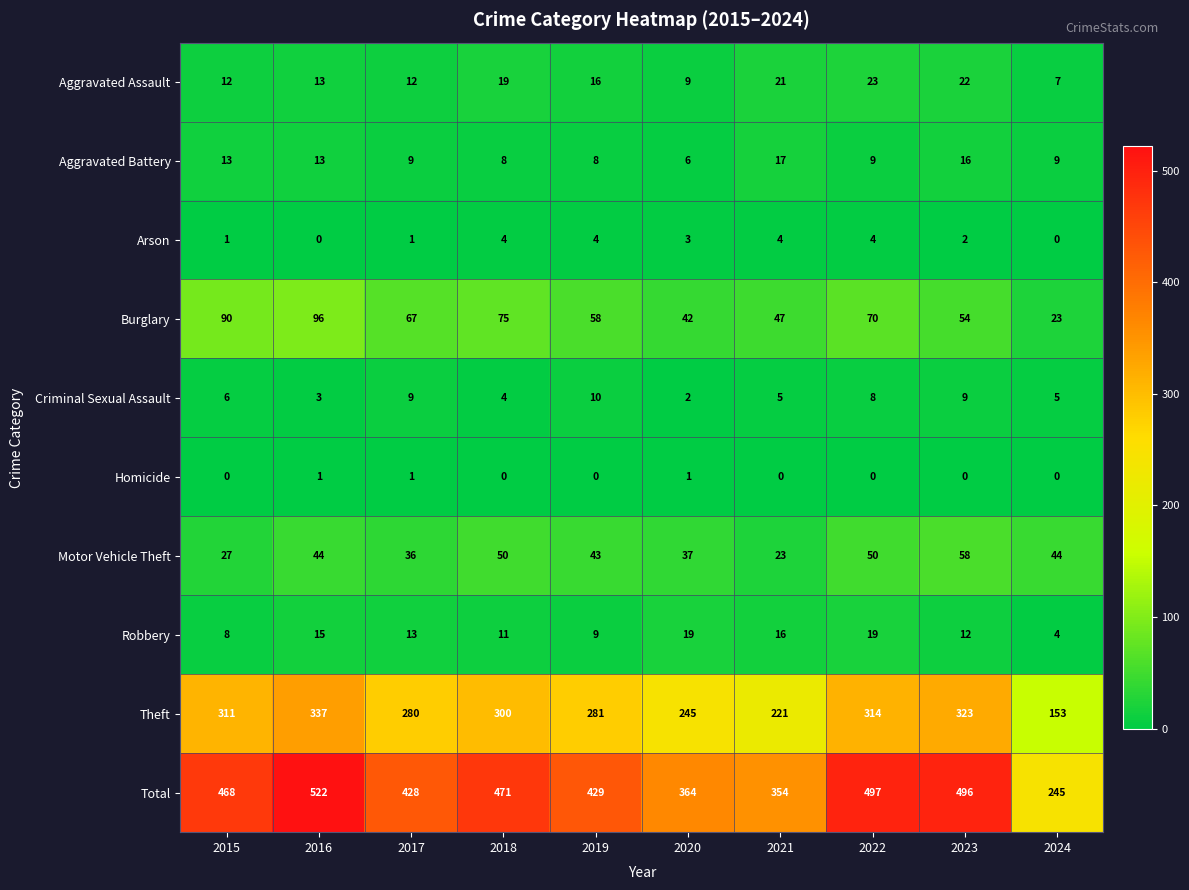

What is the average value of the Aggravated Assault series?

15